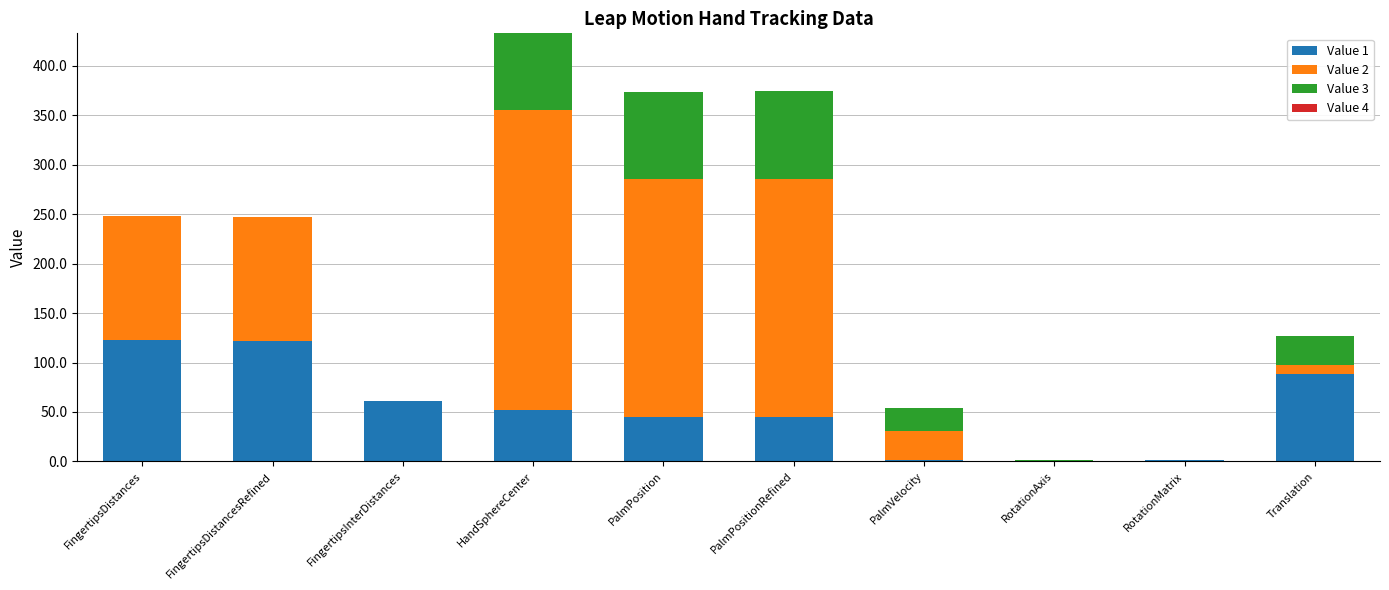

At which category is the sum across all series the highest?

HandSphereCenter